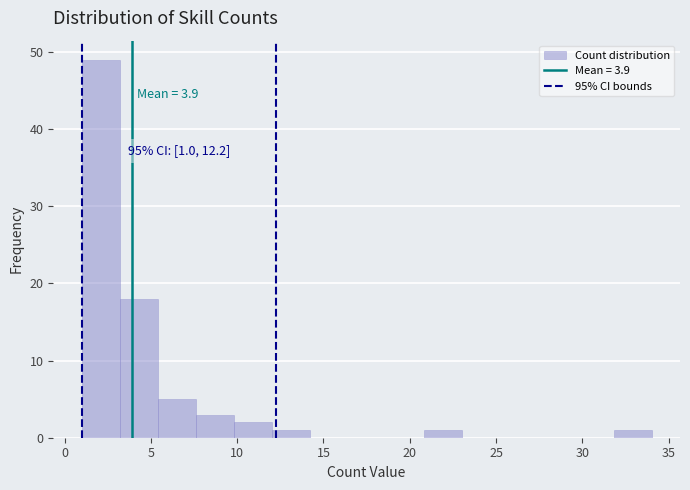

Over which range of the x-axis is the bar tallest?

1.0 to 3.2